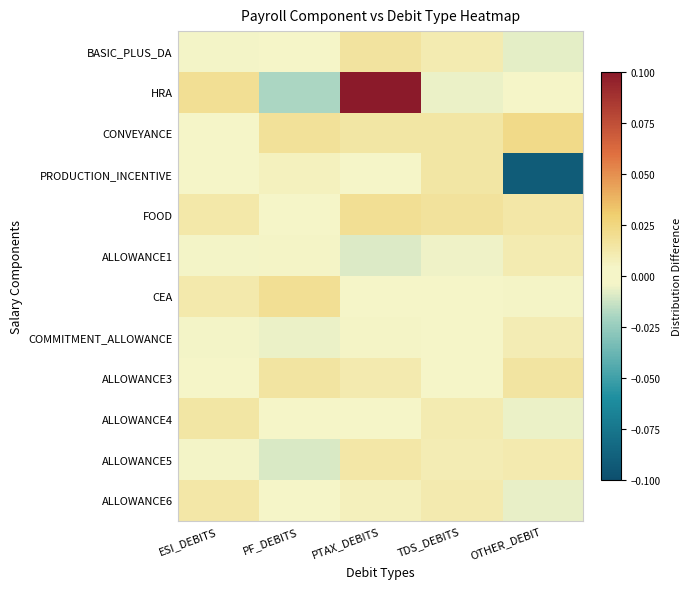

At which category is the sum across all series the highest?

PTAX_DEBITS